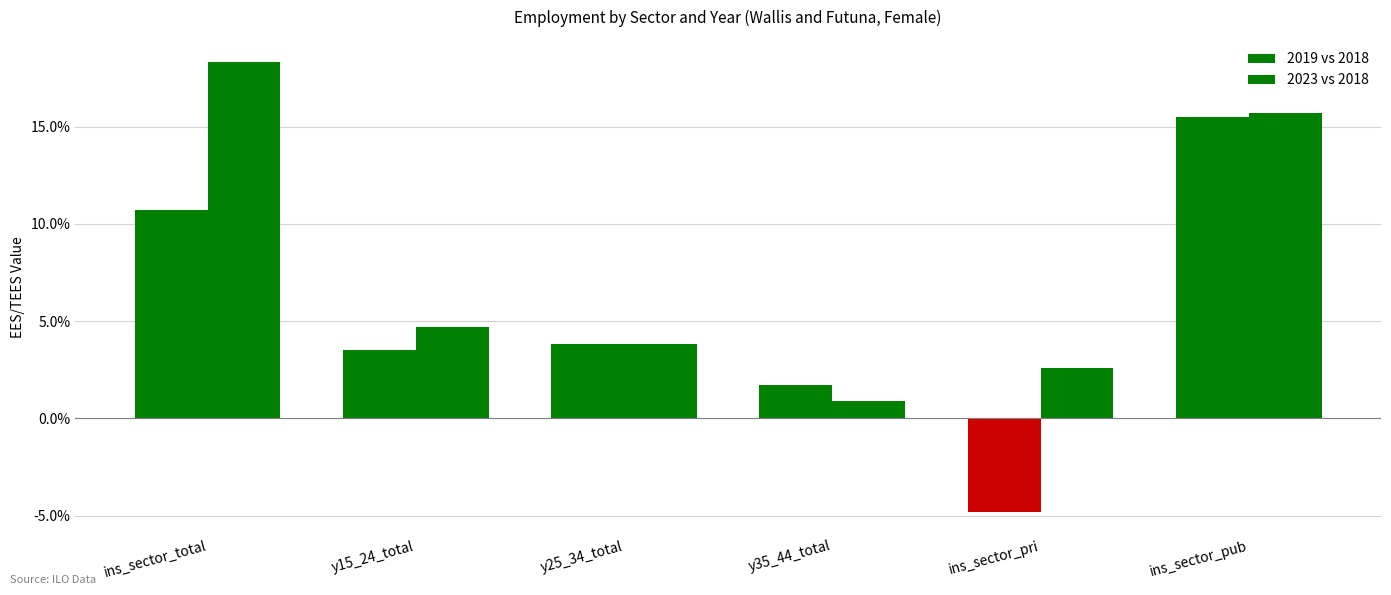

Is the value of 2019 vs 2018 at y15_24_total greater than the value of 2023 vs 2018 at ins_sector_total?

No